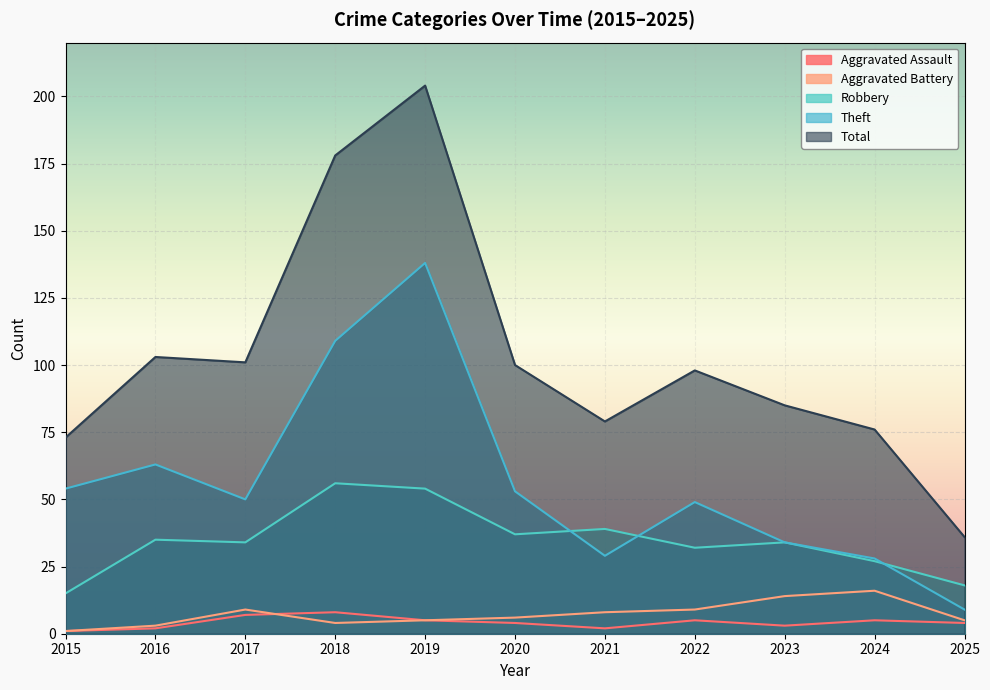

Rank the series by their maximum value, from highest to lowest.

Total, Theft, Robbery, Aggravated Battery, Aggravated Assault